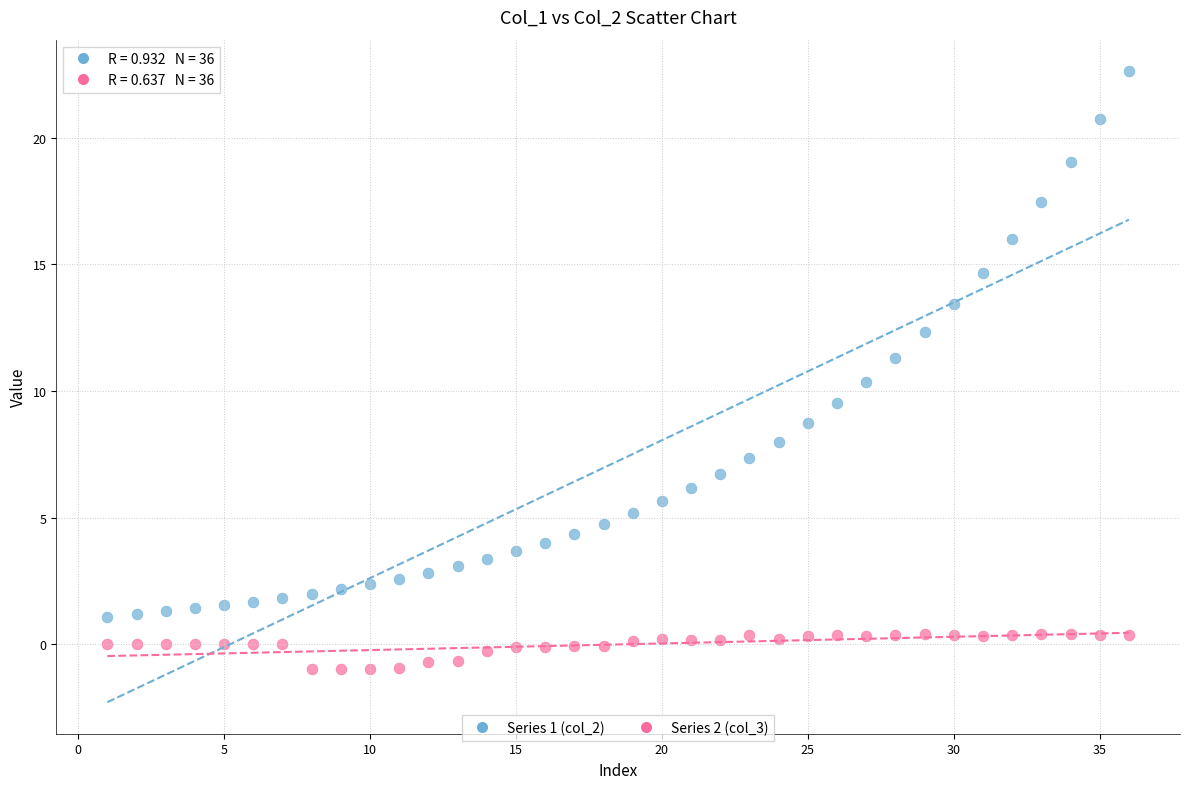

Across all data points, what is the range of Y values (max minus min)?

23.6